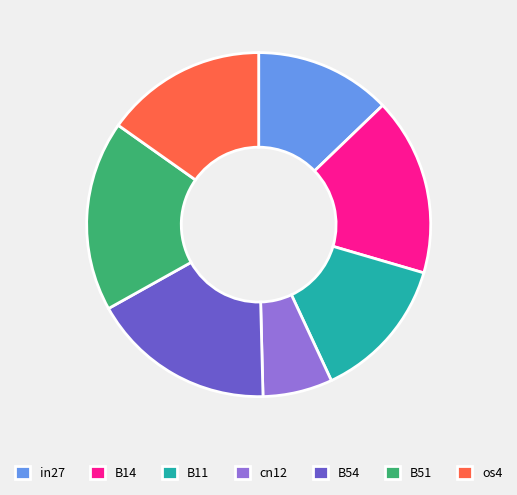

Rank the categories by value from highest to lowest.

B51, B54, B14, os4, B11, in27, cn12